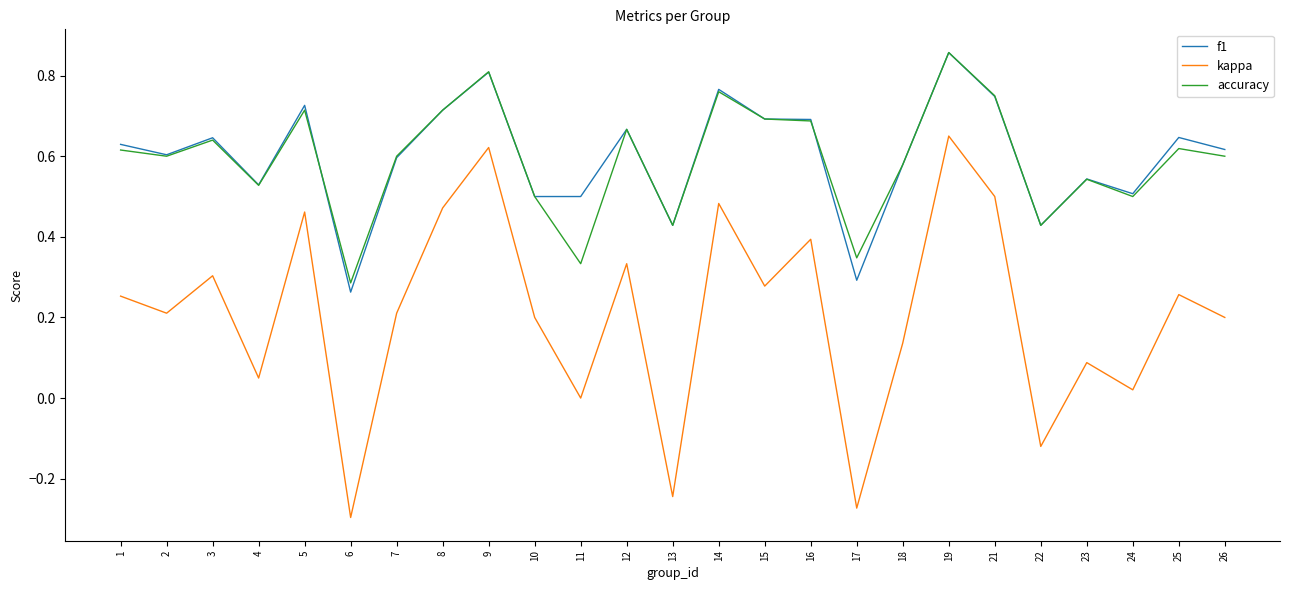

What are all the series names shown in the legend?

f1, kappa, accuracy